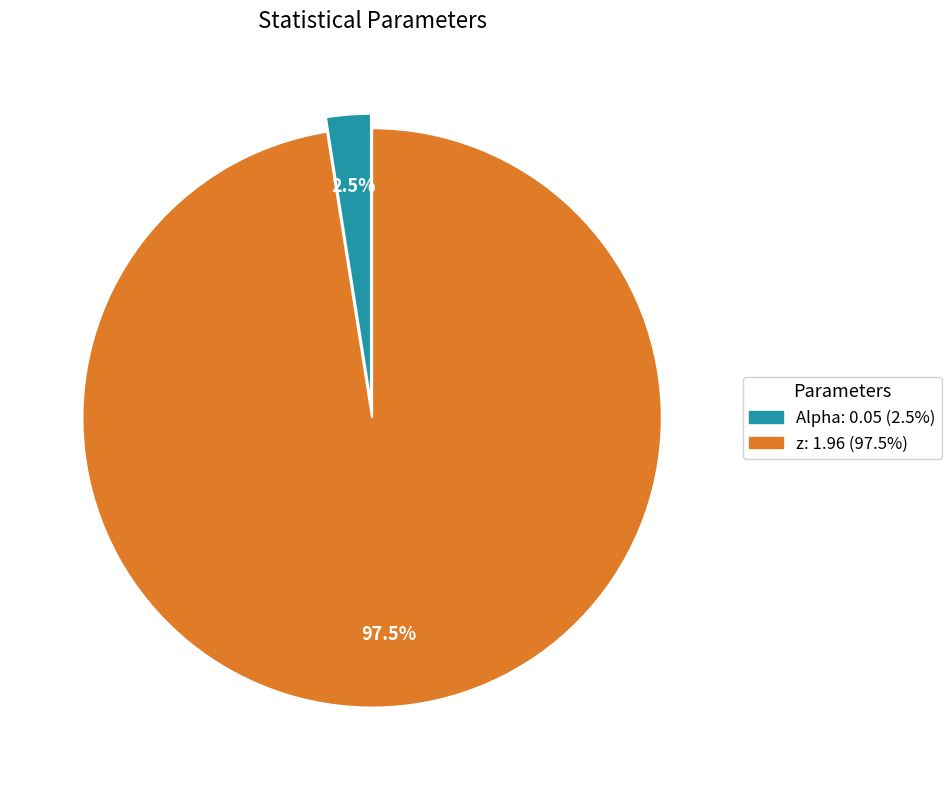

Combined, do Alpha and z account for over 50%?

Yes